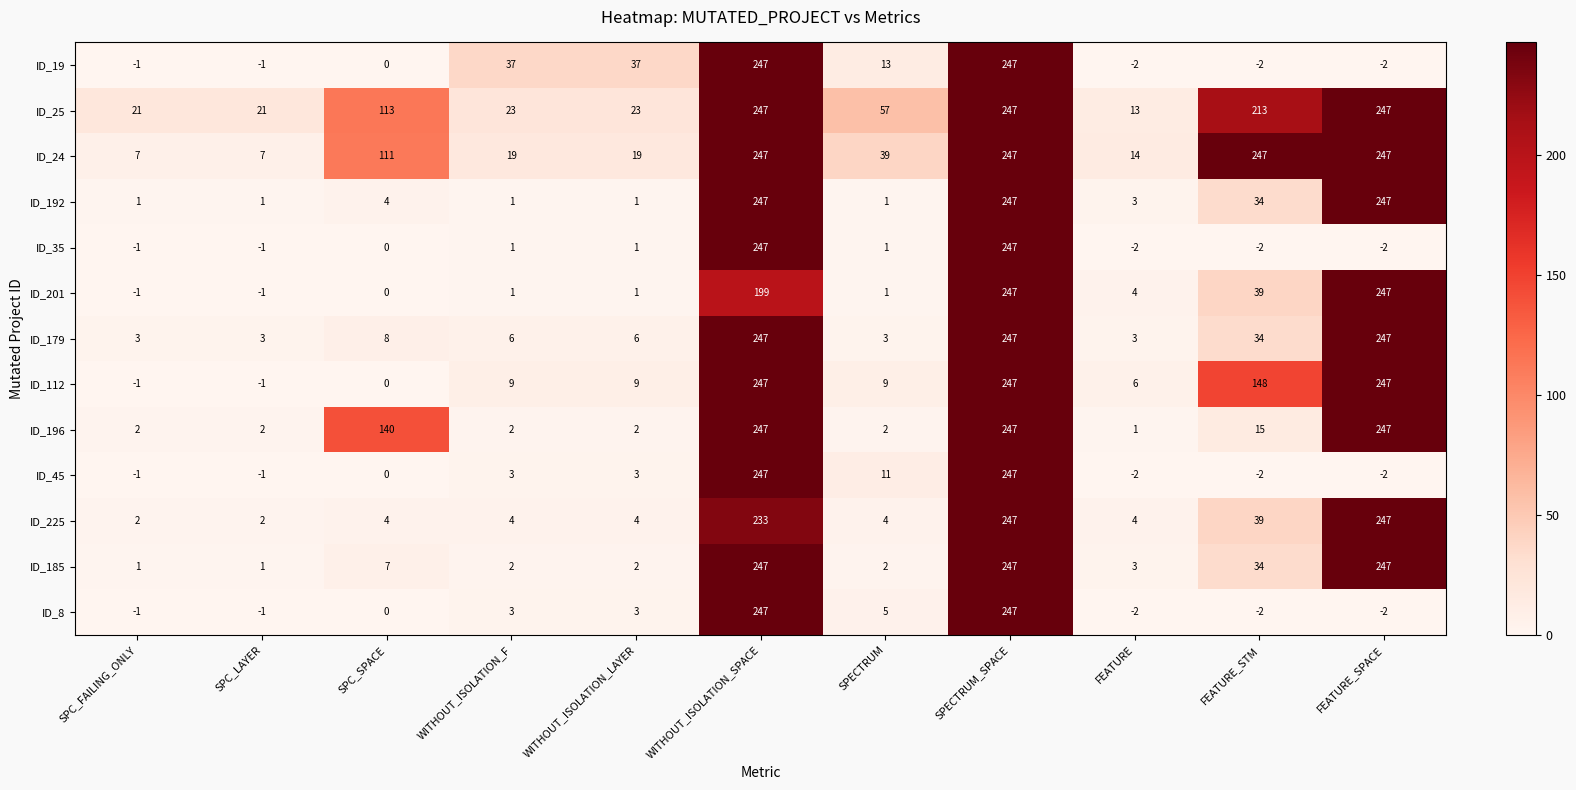

The value of ID_192 at WITHOUT_ISOLATION_SPACE is 247. True or false?

True